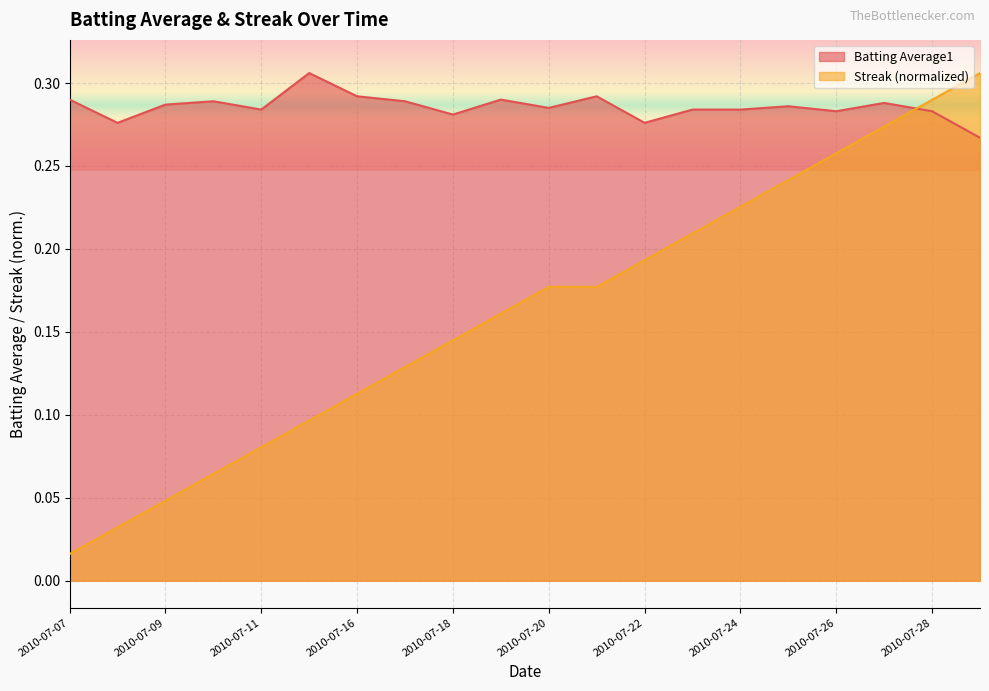

What is the value of the Streak point at the 9th from the left?

0.1